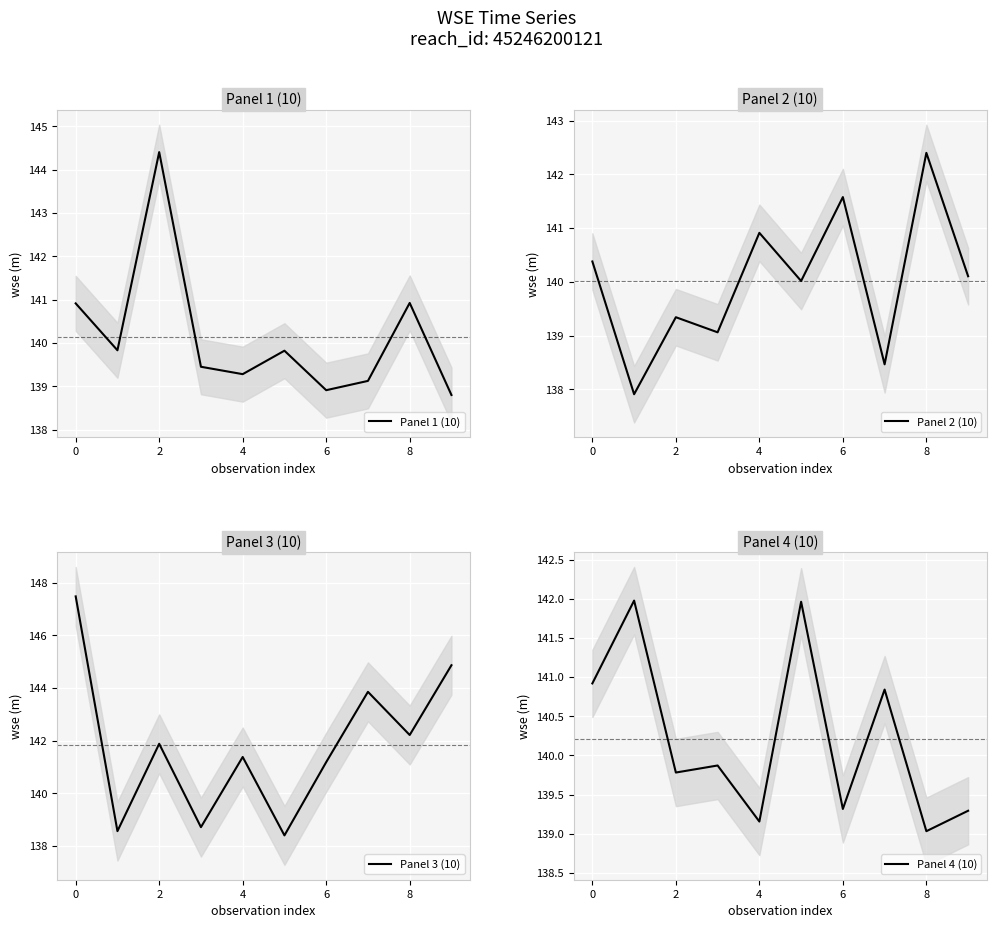

The value of Panel 1 (10) at 2 is 144.4. True or false?

True